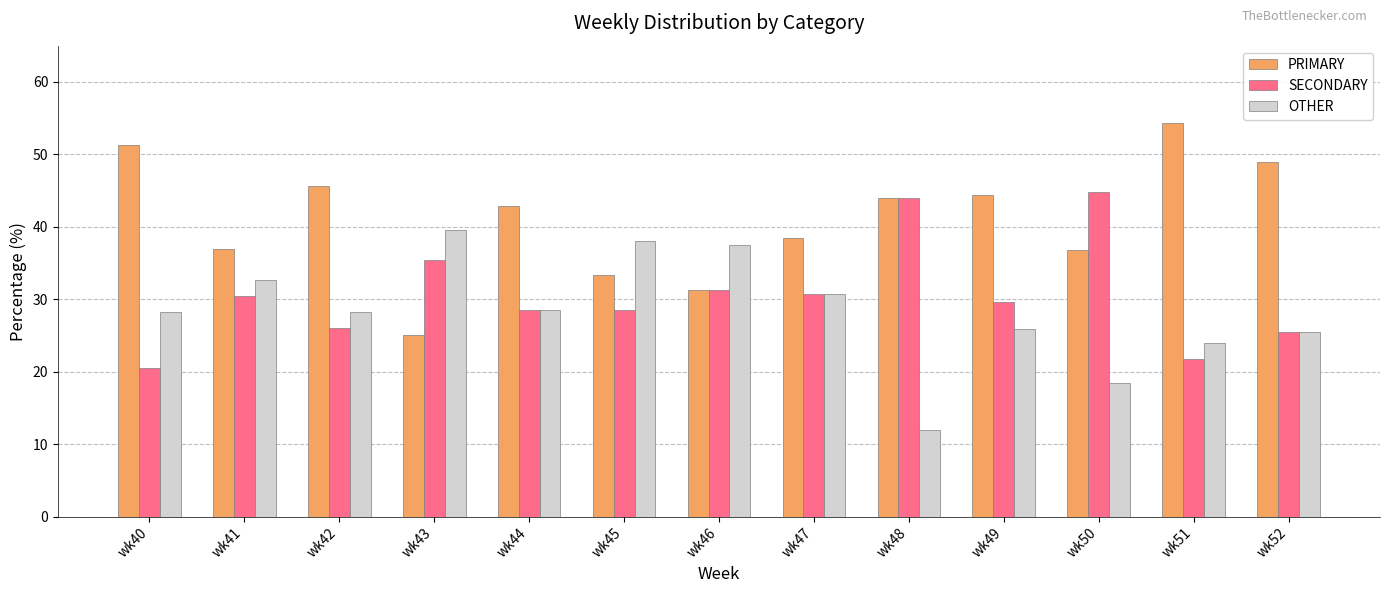

List the series in order of their overall mean, lowest first.

OTHER, SECONDARY, PRIMARY